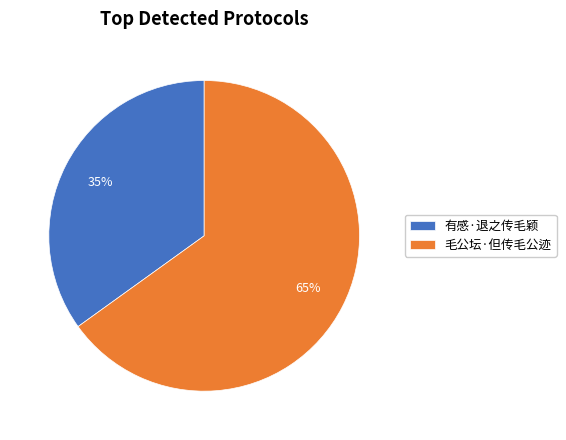

To the nearest percent, what is the combined percentage of 毛公坛·但传毛公迹 and 有感·退之传毛颖?

100%